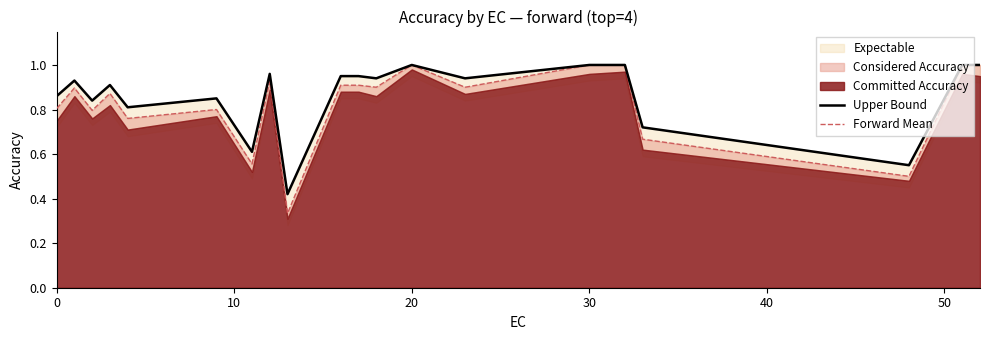

Which series has the largest total across all categories?

Upper Bound